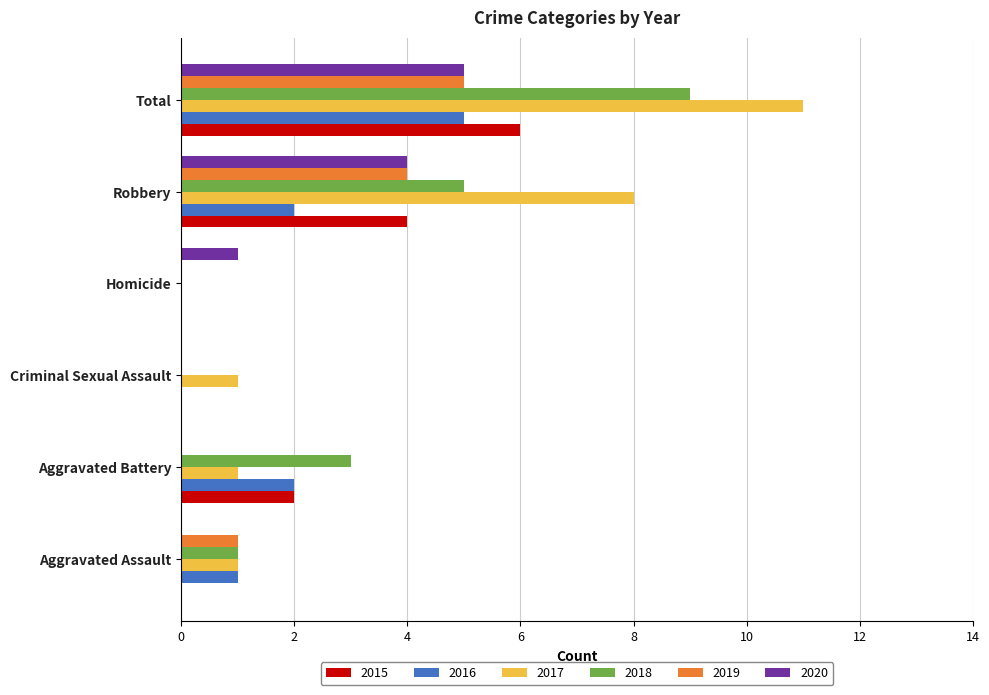

Where is 2017 nearest to the value 5?

Robbery